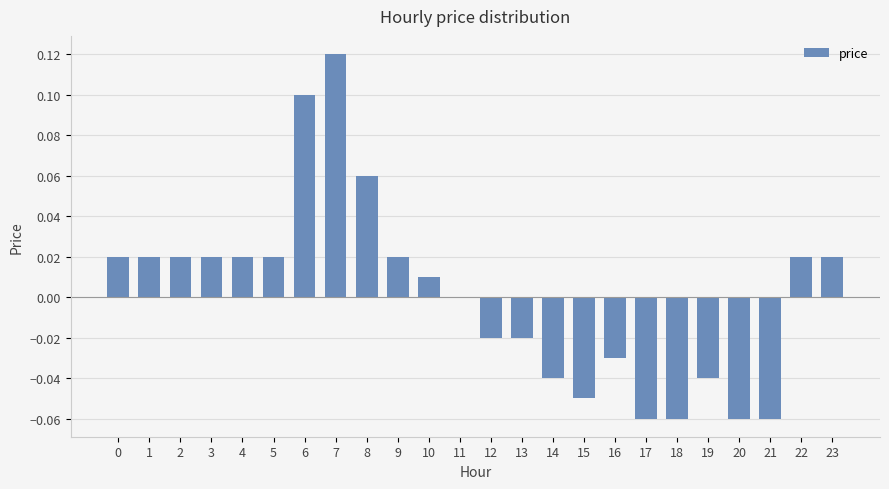

Between 21 and 8, which is larger?

8